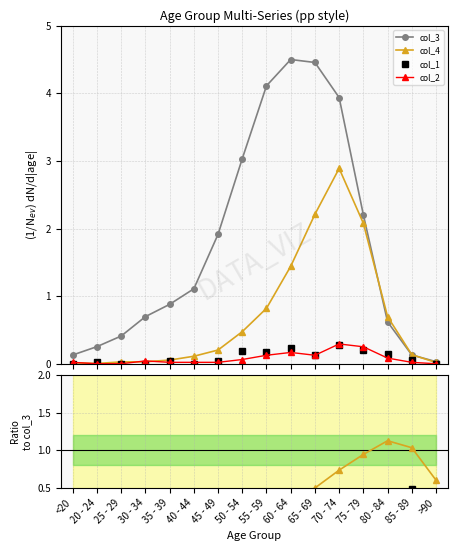

How many lines are shown in the chart?

4